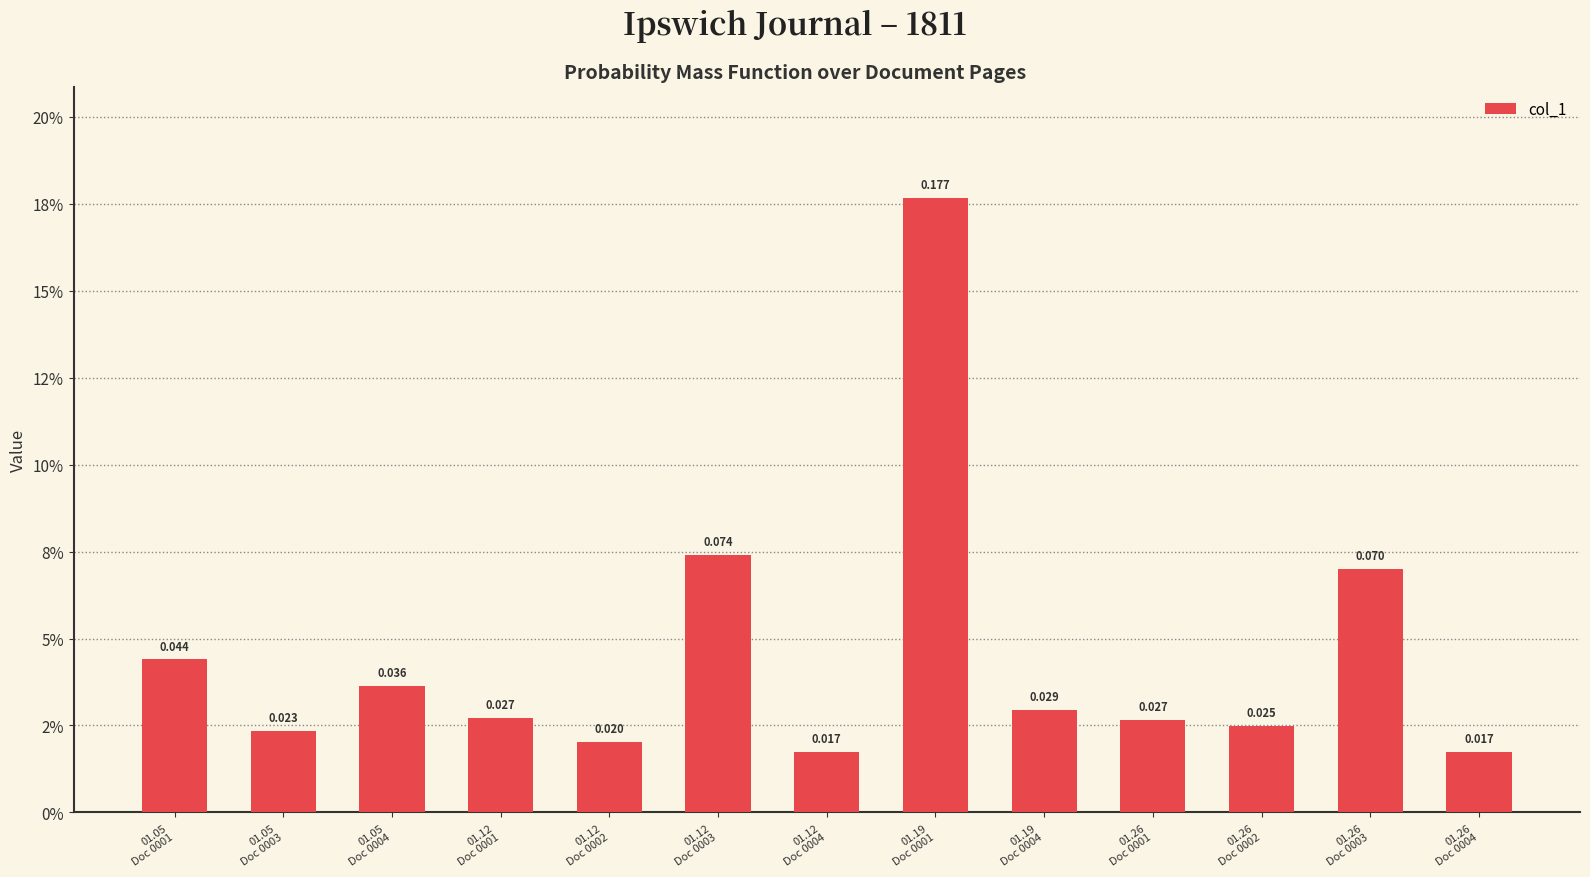

Reading right to left, what are all the values shown in this chart?

0.0	0.1	0.0	0.0	0.0	0.2	0.0	0.1	0.0	0.0	0.0	0.0	0.0